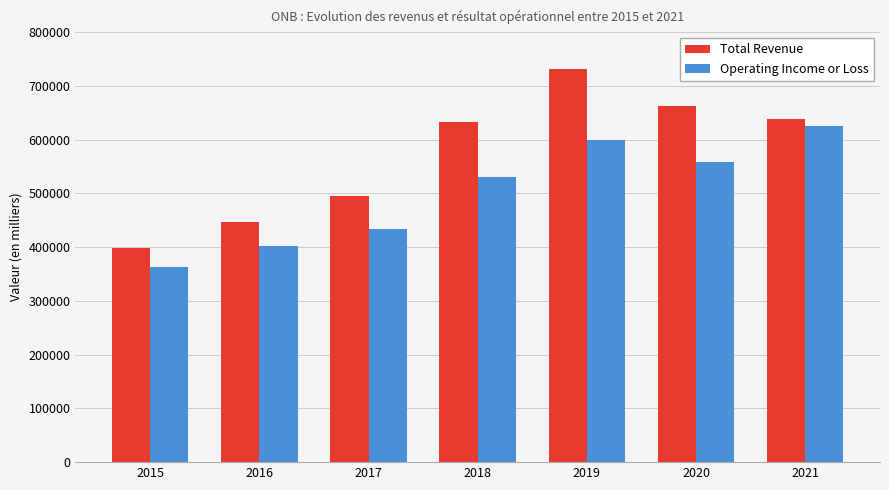

Does the chart contain stacked bars?

No